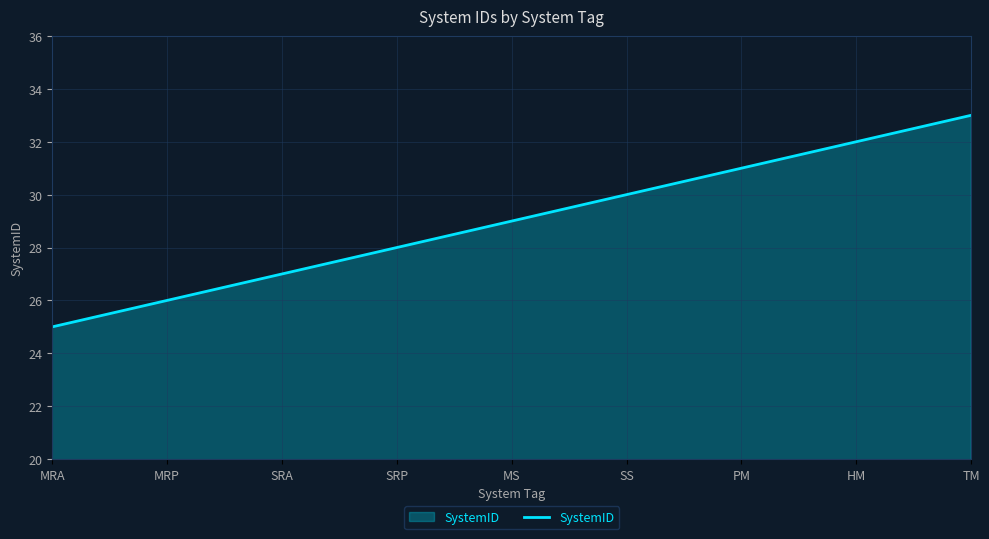

Reading left to right, transcribe all the data shown in this chart.

MRA=25	MRP=26	SRA=27	SRP=28	MS=29	SS=30	PM=31	HM=32	TM=33